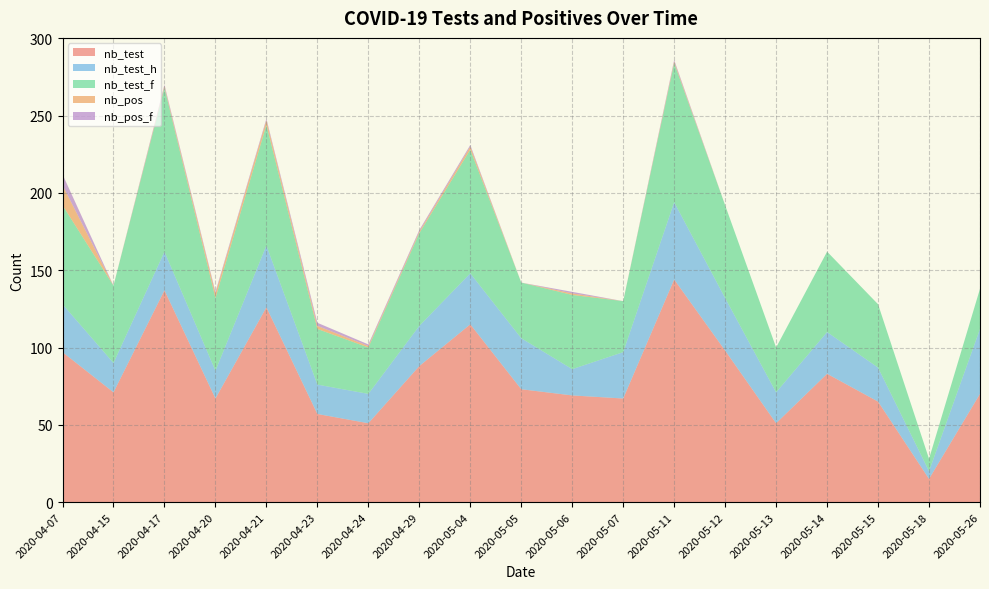

What is the lowest value of the nb_test series?

15